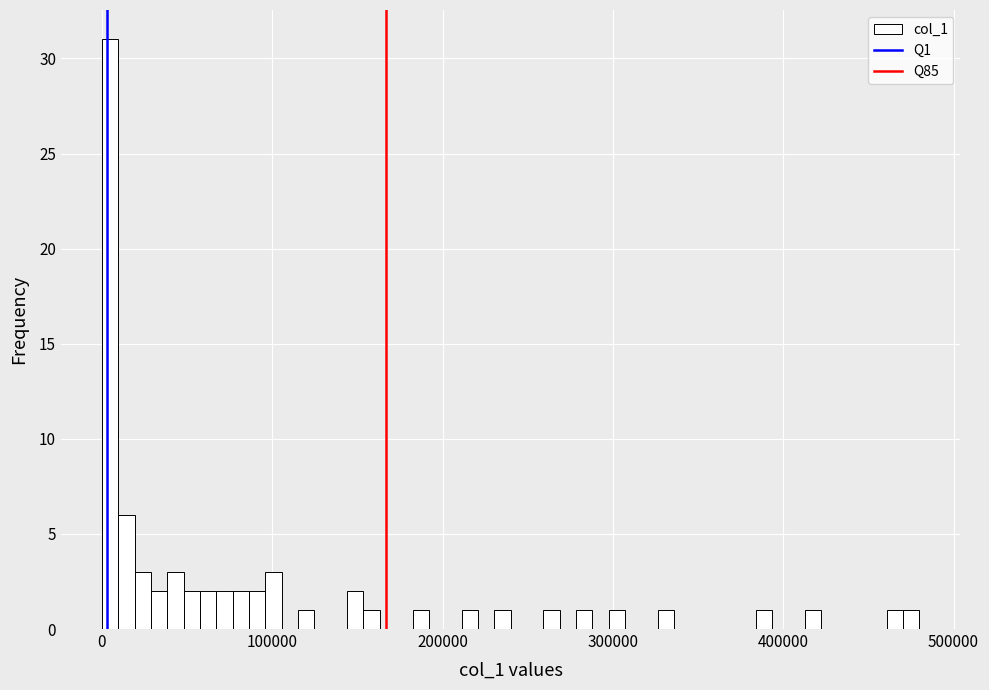

Read against the x-axis, roughly where is the centre of the tallest bar?

0